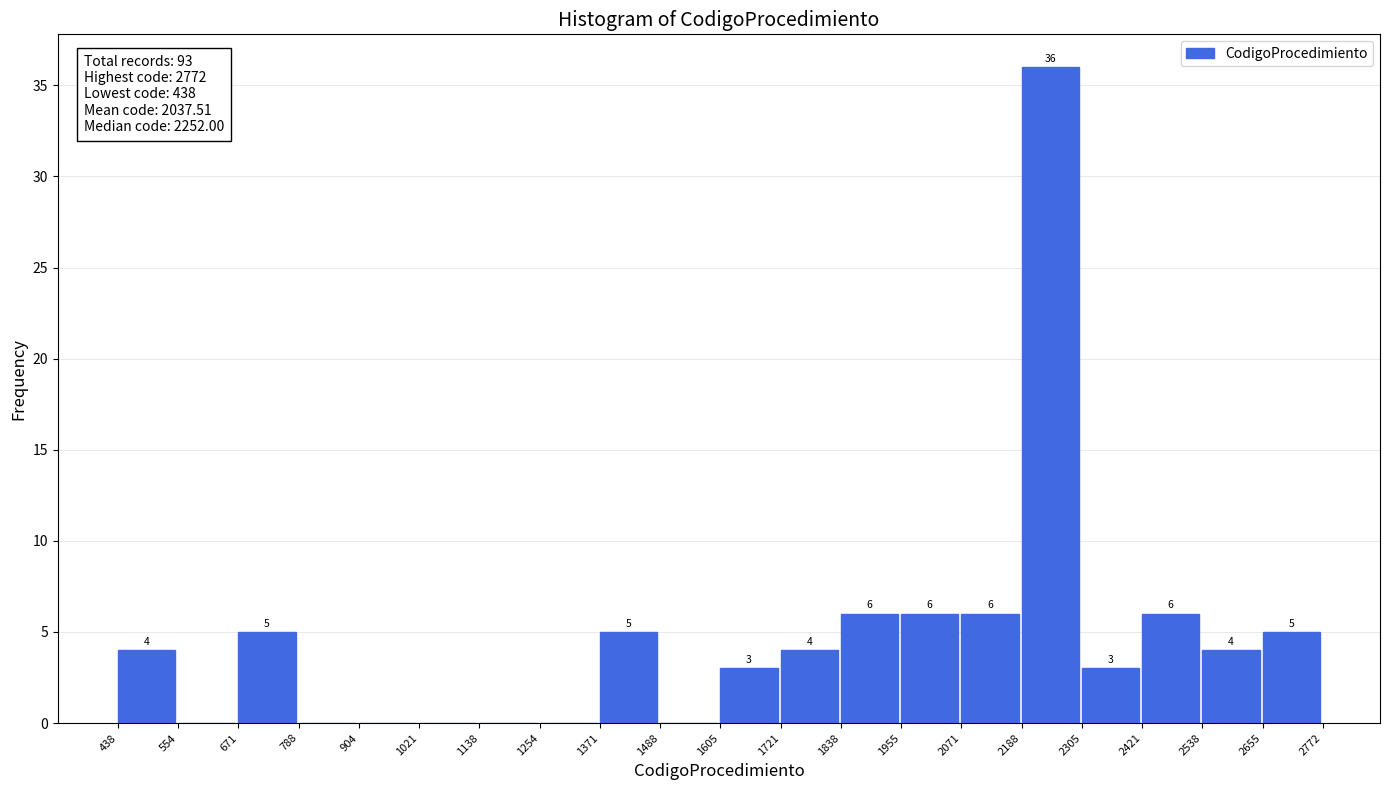

Which range on the x-axis has the tallest bar?

2188 to 2305